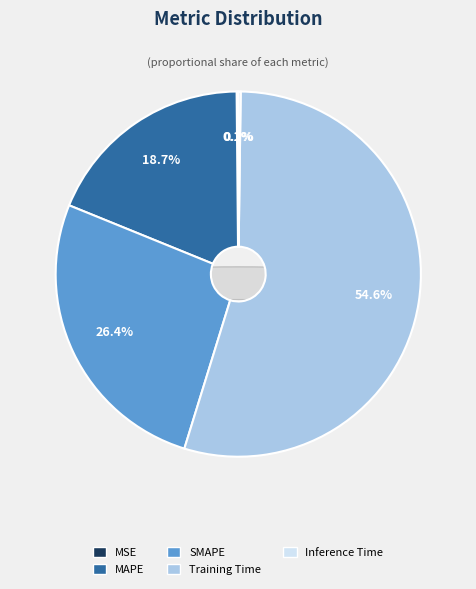

What is the change in value from SMAPE to Inference Time?

-0.8